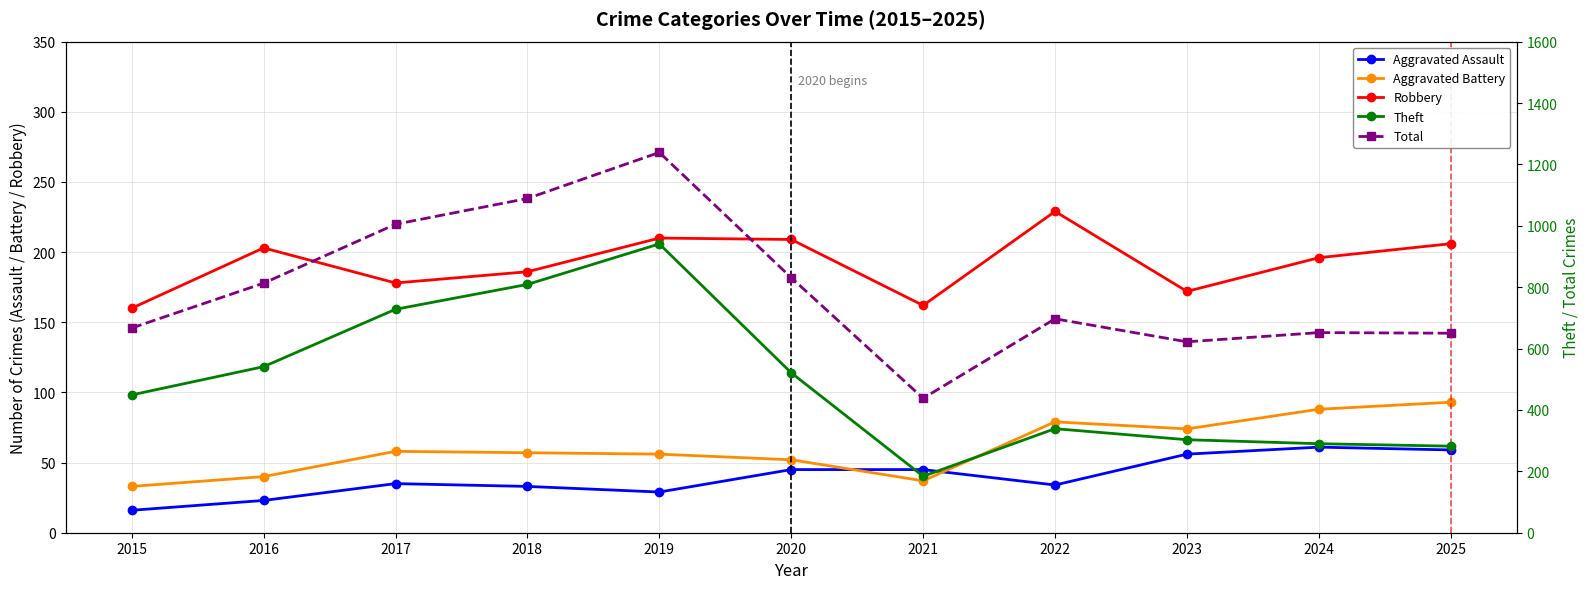

Between 2024 and 2022, which is larger?

2024